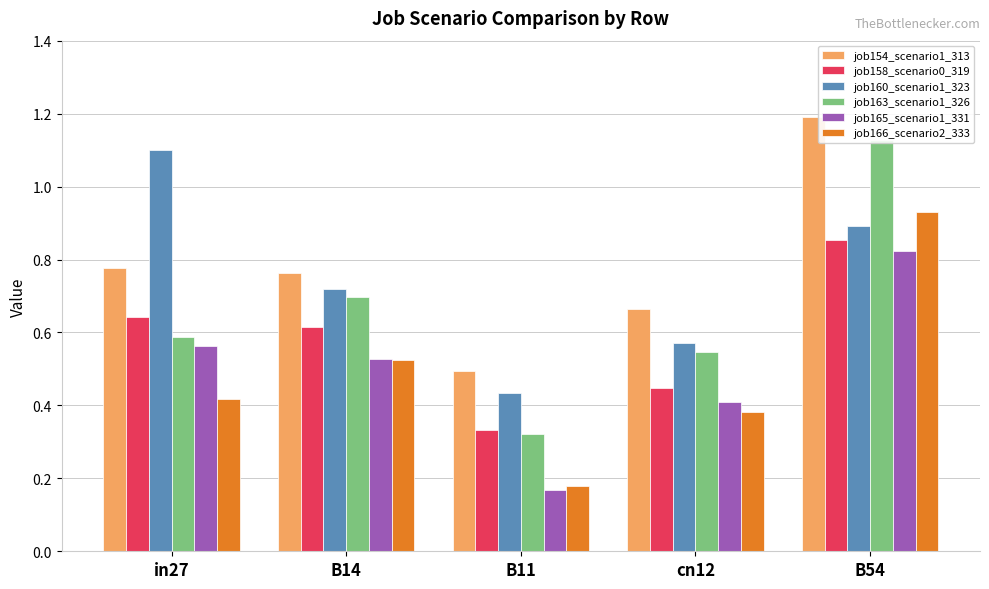

What is the difference between the maximum and minimum values in the job160_scenario1_323 series?

0.7